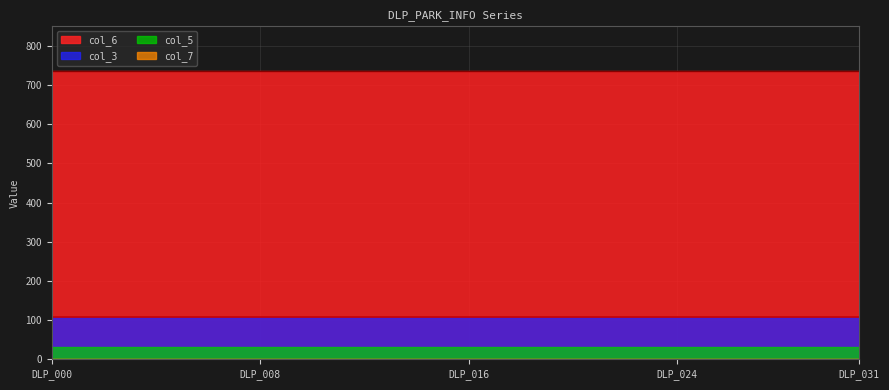

Is it true that col_6 equals 159 at 21?

False